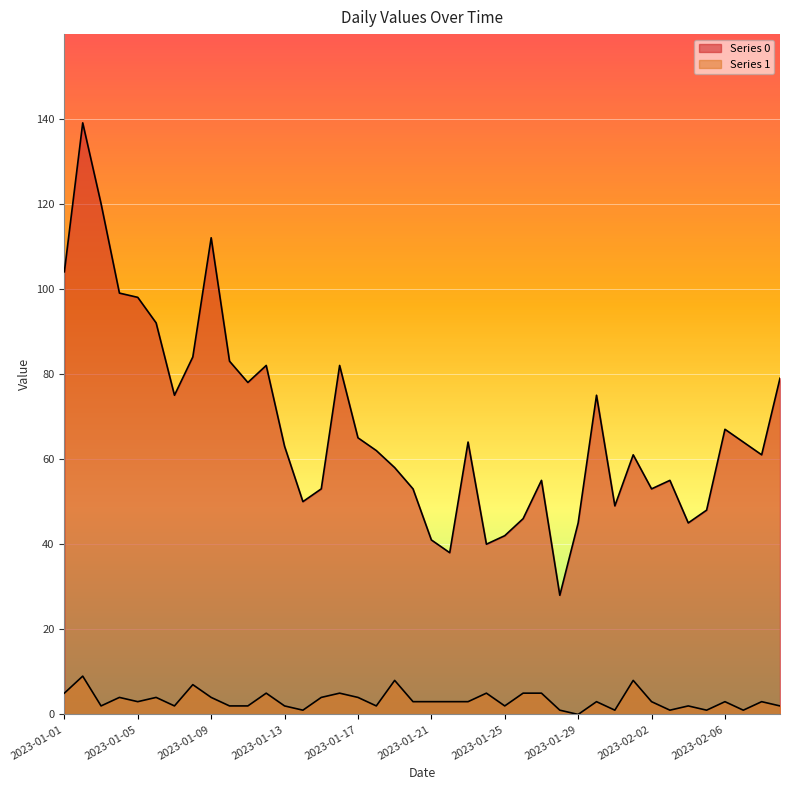

What is the label of the 8th point from the left?

2023-01-08